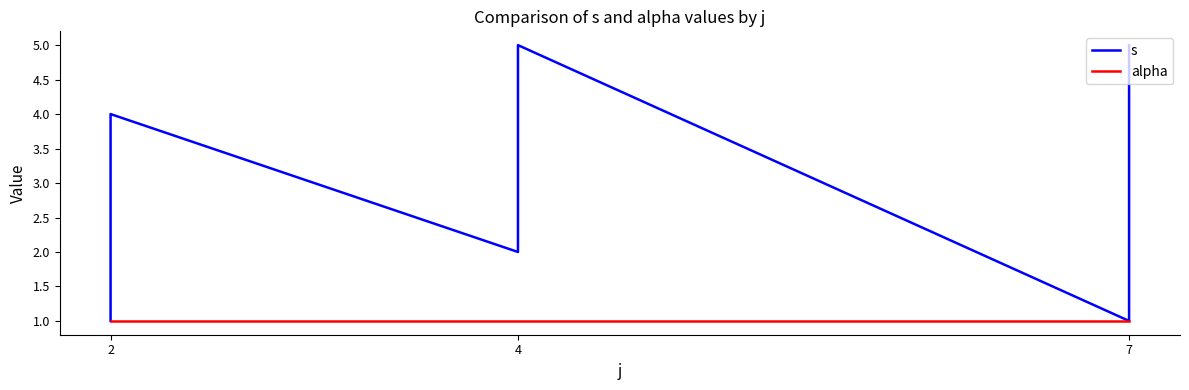

Reading left to right, transcribe all the data shown in this chart.

s: 1	3	4	2	5	1	2	3	4	5
alpha: 1	1	1	1	1	1	1	1	1	1